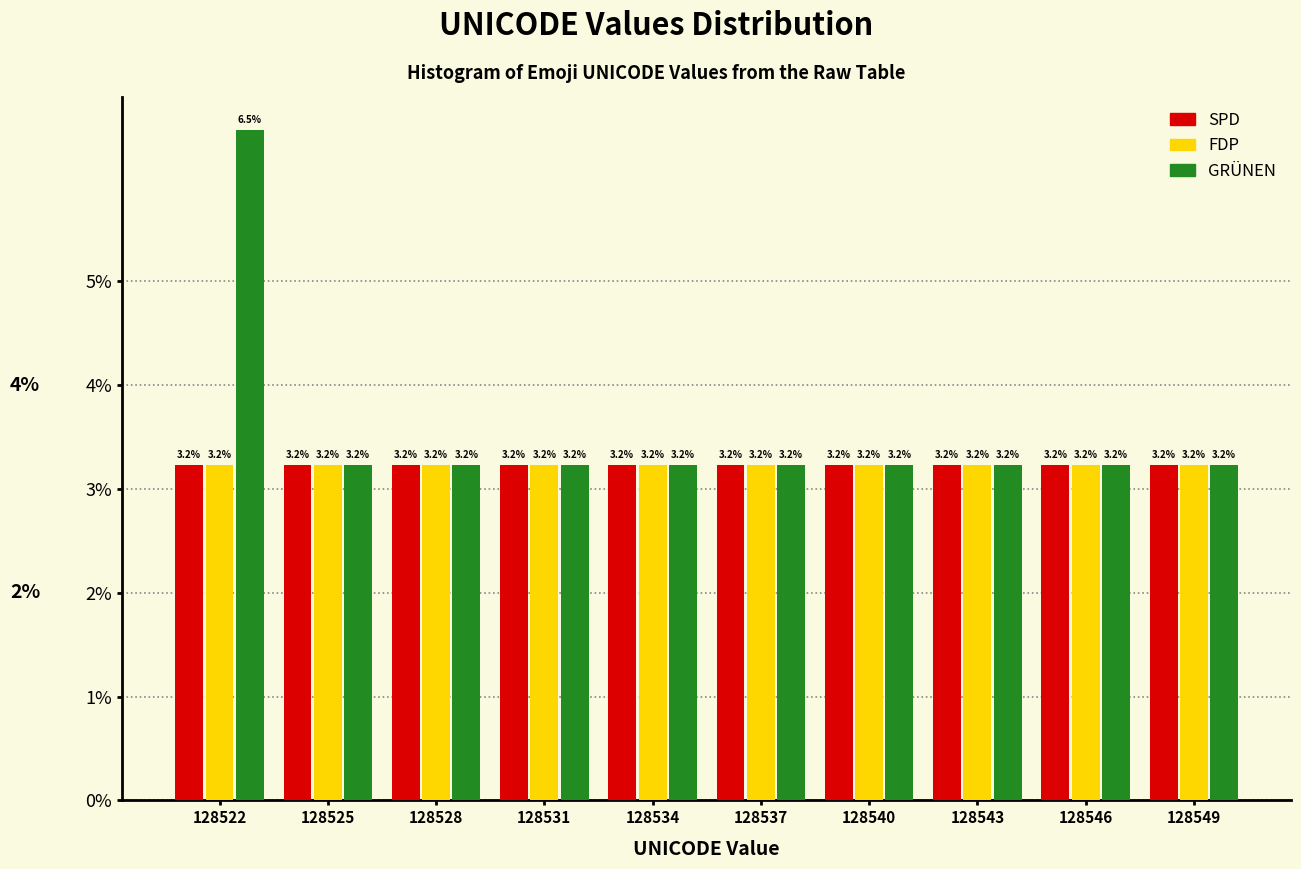

Reading left to right, extract all data points from this chart.

SPD: 128522=3.2	128525=3.2	128528=3.2	128531=3.2	128534=3.2	128537=3.2	128540=3.2	128543=3.2	128546=3.2	128549=3.2
FDP: 128522=3.2	128525=3.2	128528=3.2	128531=3.2	128534=3.2	128537=3.2	128540=3.2	128543=3.2	128546=3.2	128549=3.2
GRÜNEN: 128522=6.5	128525=3.2	128528=3.2	128531=3.2	128534=3.2	128537=3.2	128540=3.2	128543=3.2	128546=3.2	128549=3.2